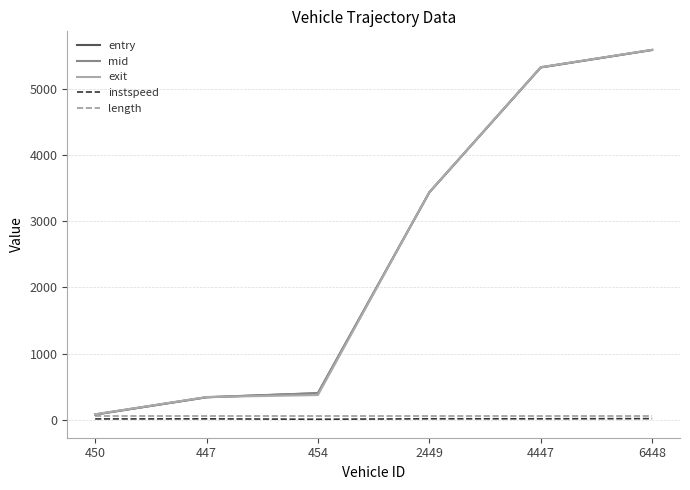

How many categories are shown in the chart?

6